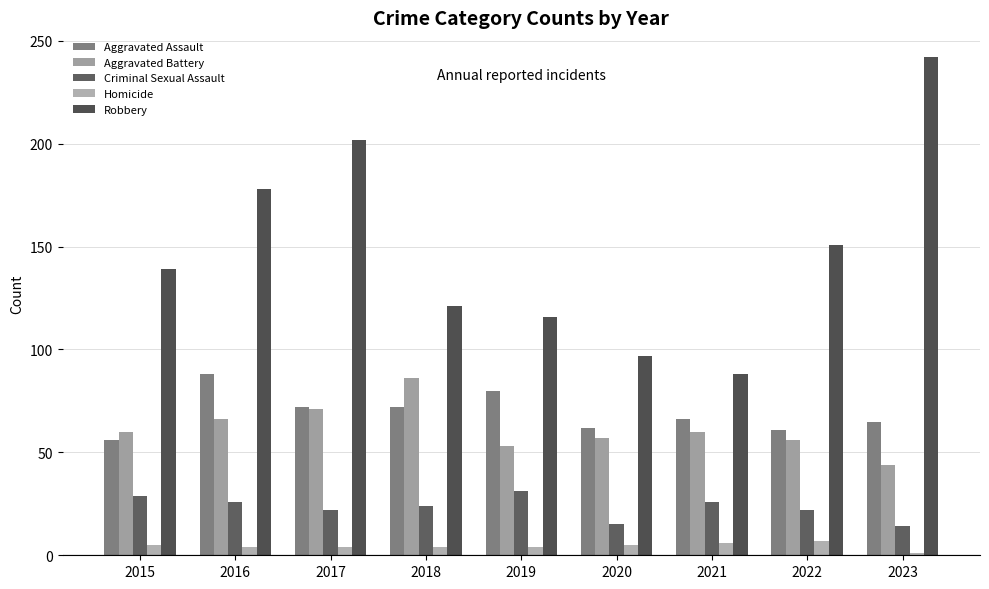

List the labels in order of Homicide value, largest first.

2022, 2021, 2015, 2020, 2016, 2017, 2018, 2019, 2023